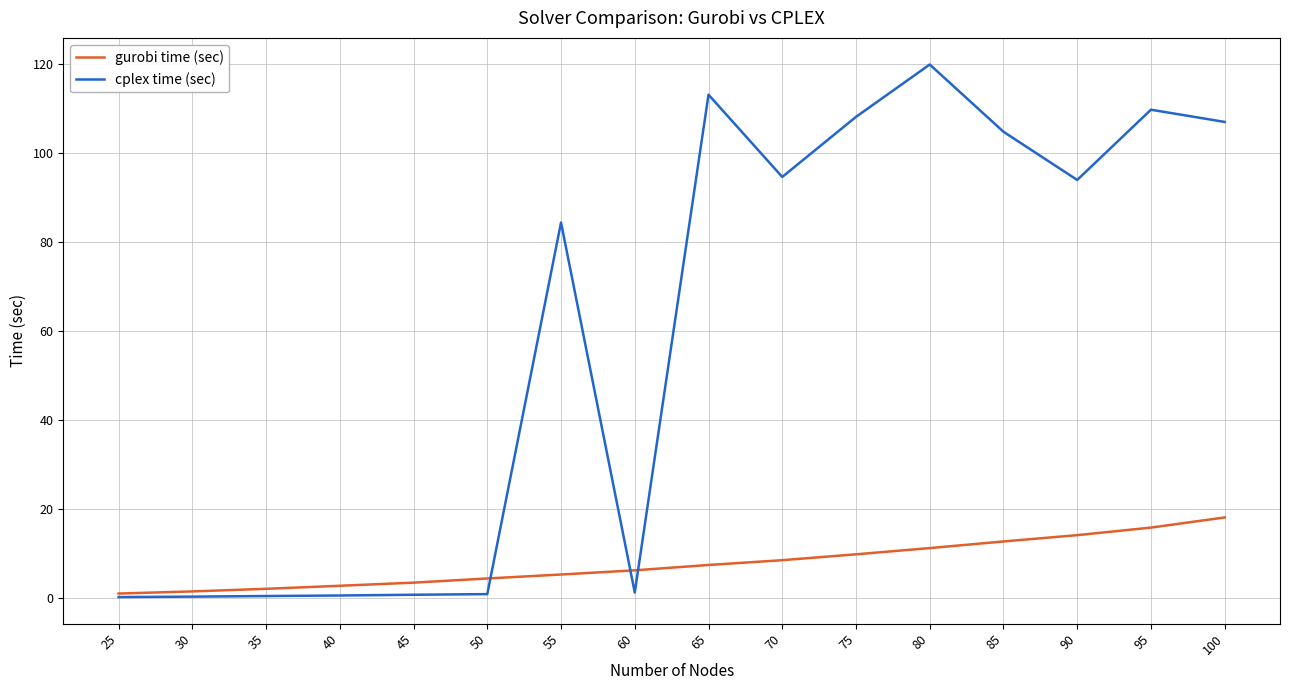

Is it true that cplex time (sec) equals 141.2 at 90?

False